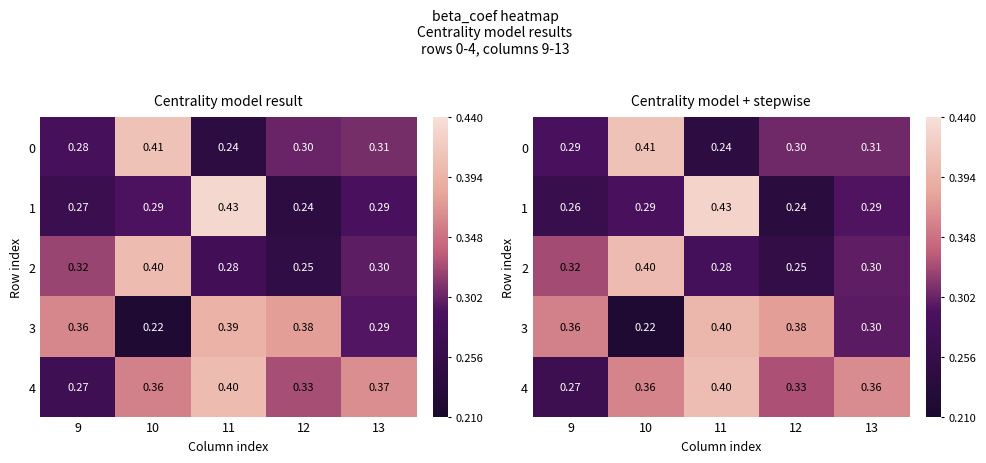

At which label is row_1 closest to 0?

12